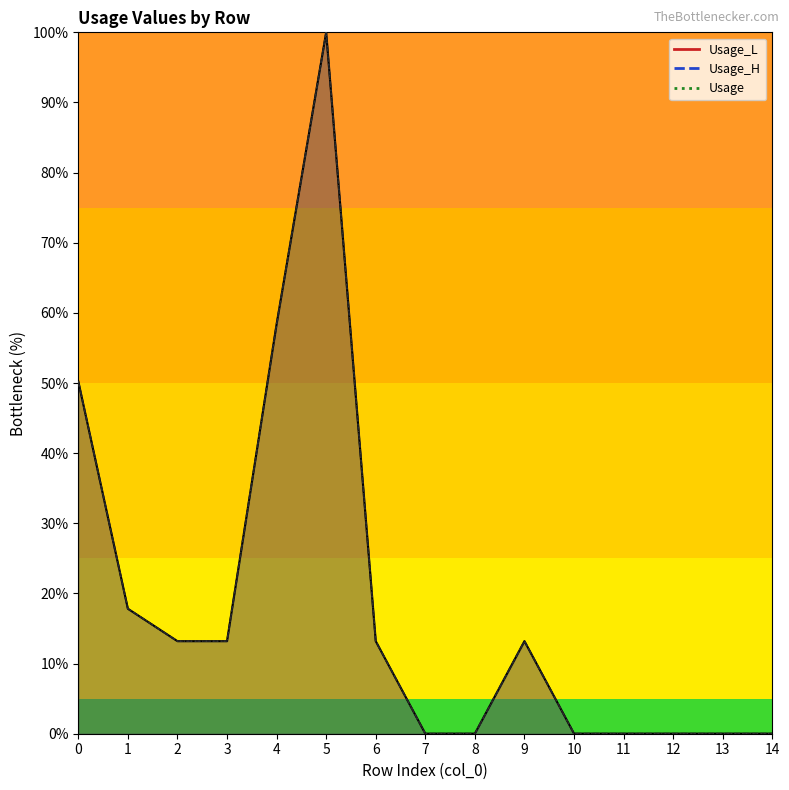

At which category is the sum across all series the highest?

5